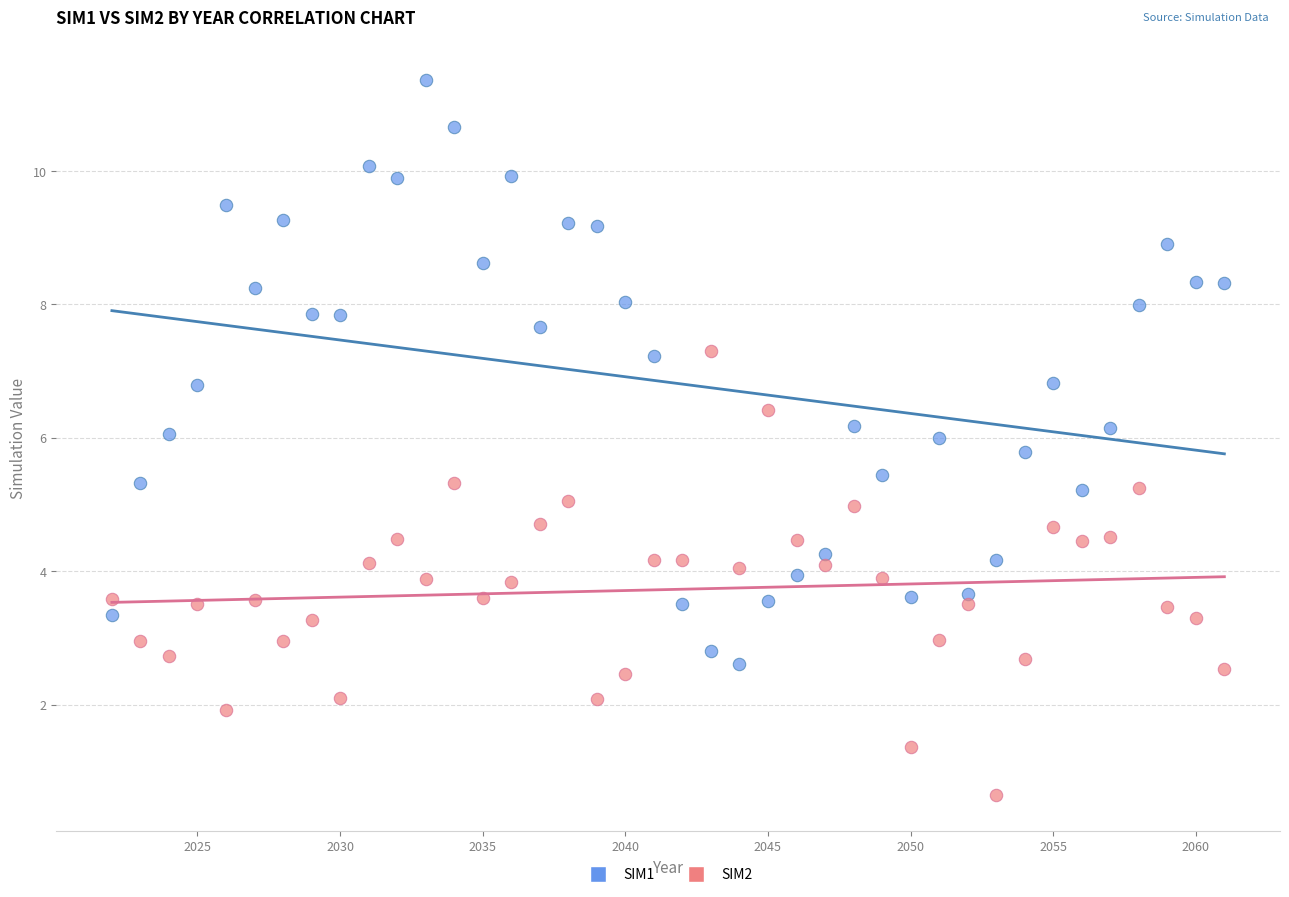

Across all data points, what is the range of X values (max minus min)?

39.0